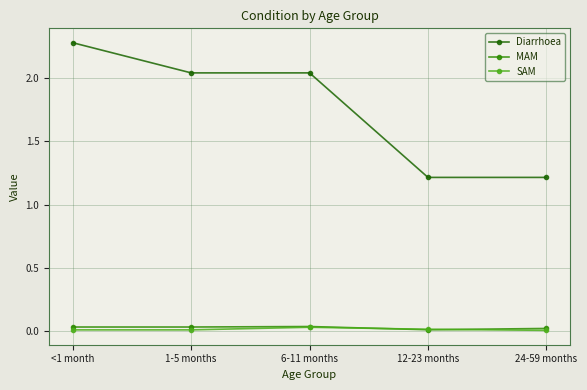

True or false: Diarrhoea and MAM cross at least once.

False